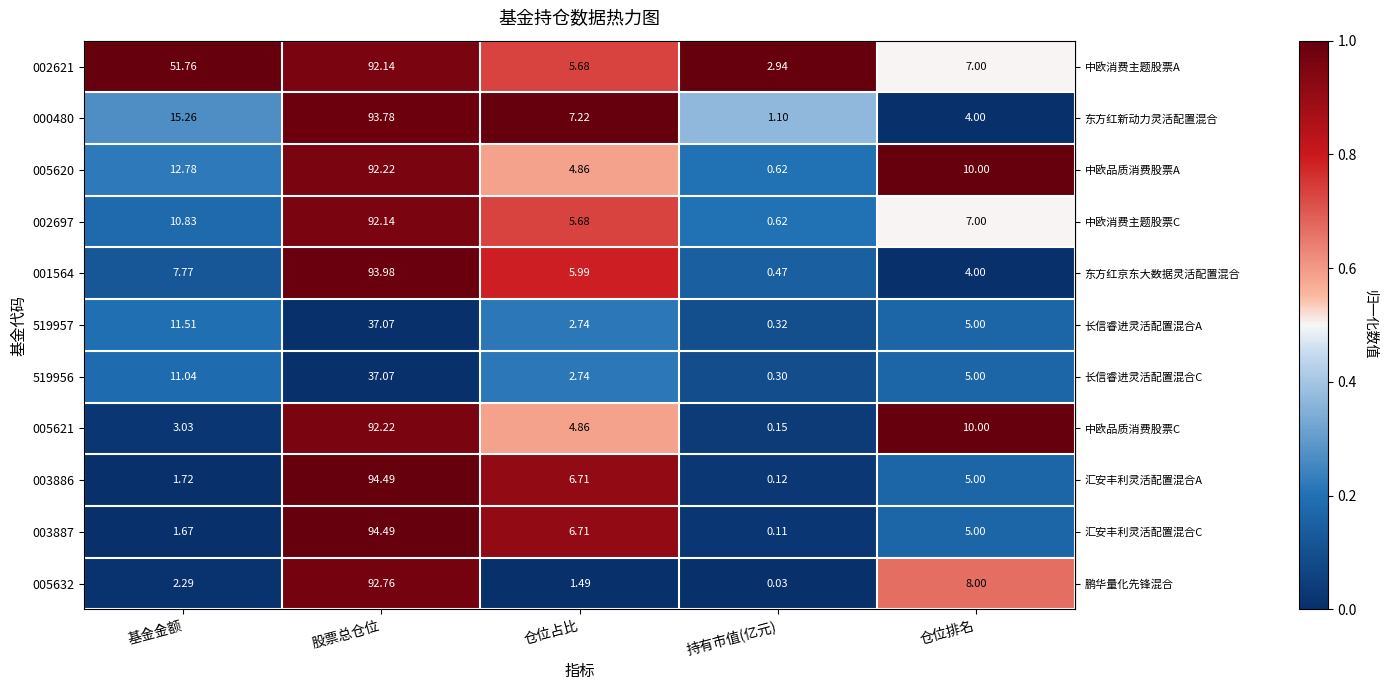

List the labels in order of 001564 value, largest first.

股票总仓位, 基金金额, 仓位占比, 仓位排名, 持有市值(亿元)